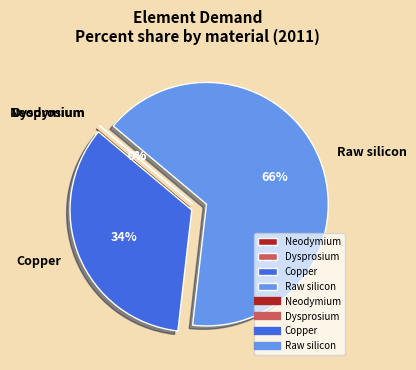

How many slices are in this pie chart?

4